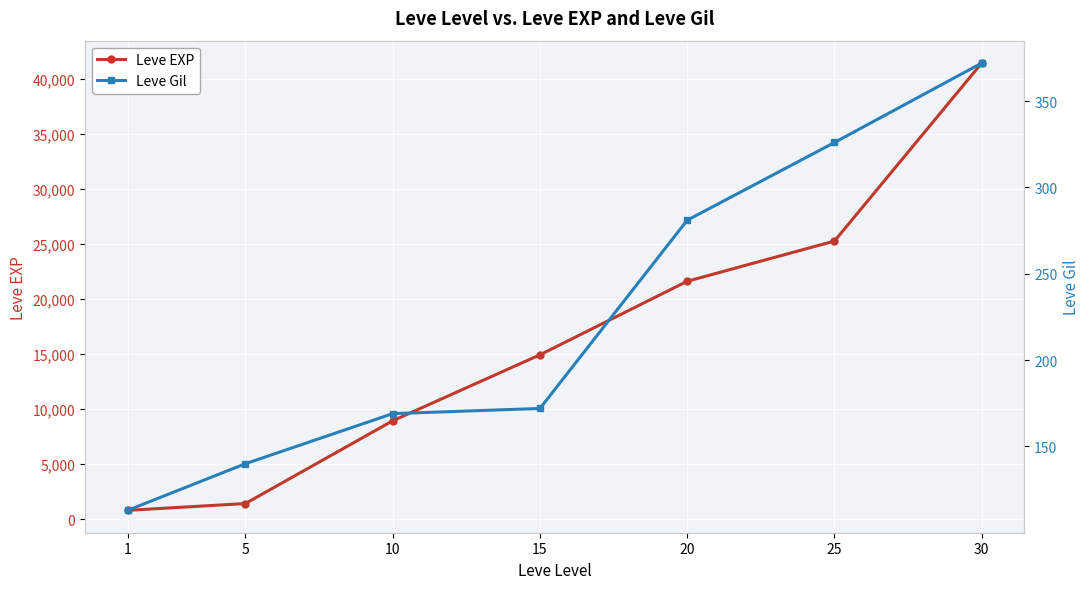

At how many categories does at least one series exceed 6780?

5